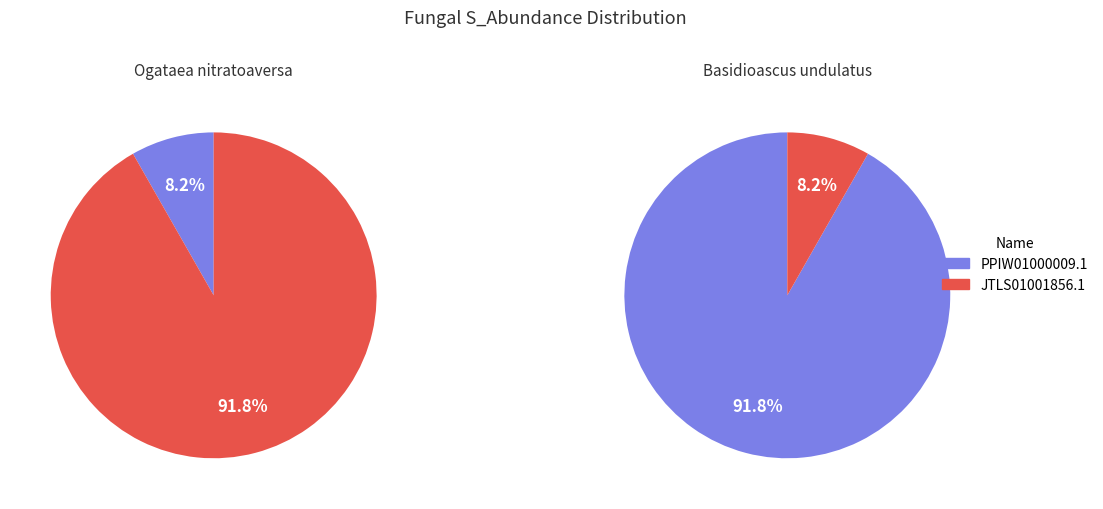

How many slices are in this pie chart?

2